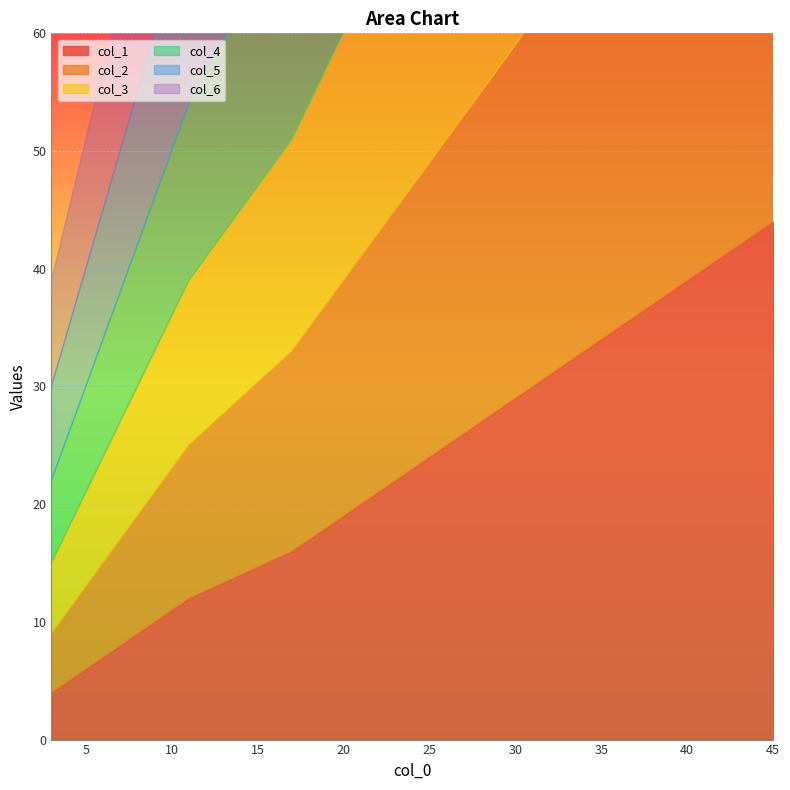

True or false: col_1 has more than 2 points higher than both neighbors.

False